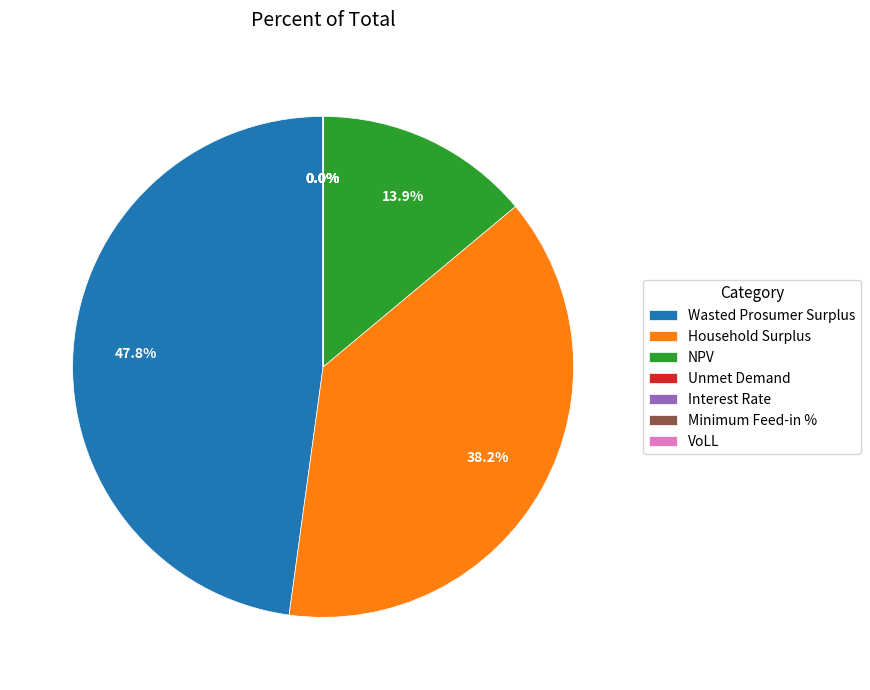

To the nearest percent, what is the combined percentage of Interest Rate and Household Surplus?

38%